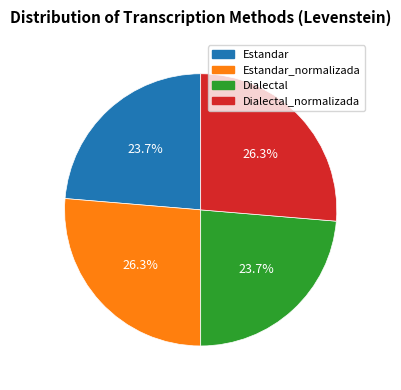

Is there a majority slice in this chart?

No